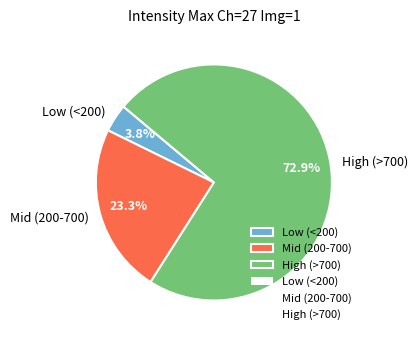

Is there a majority slice in this chart?

Yes